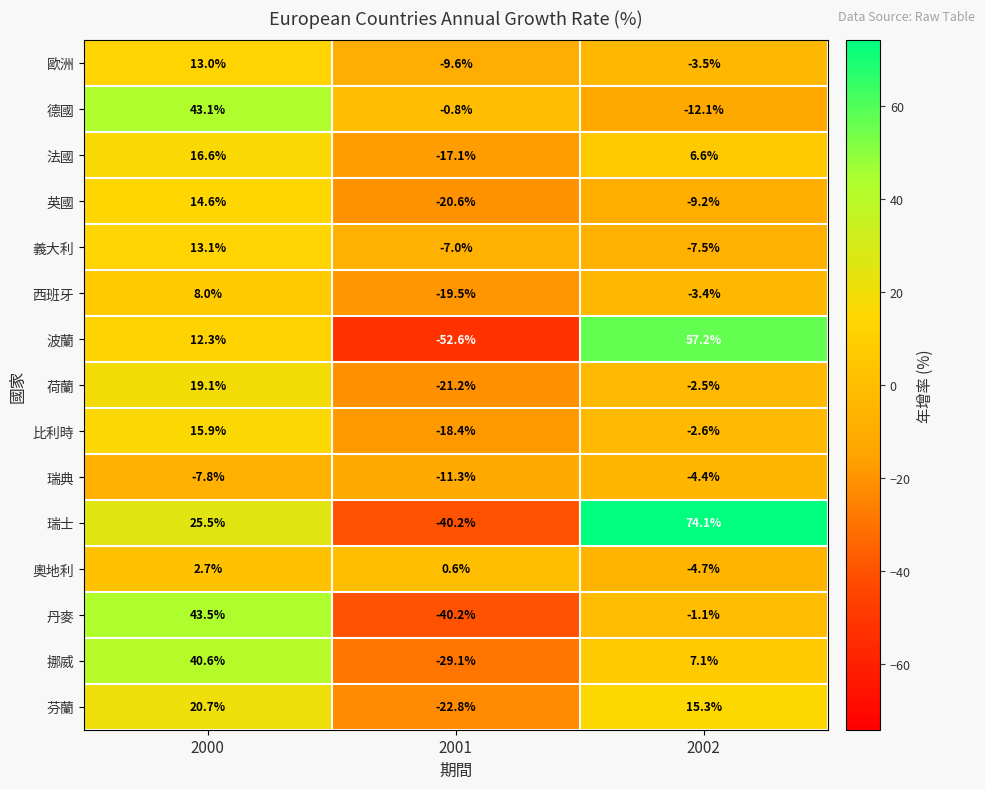

At which category is the sum across all series the highest?

2000